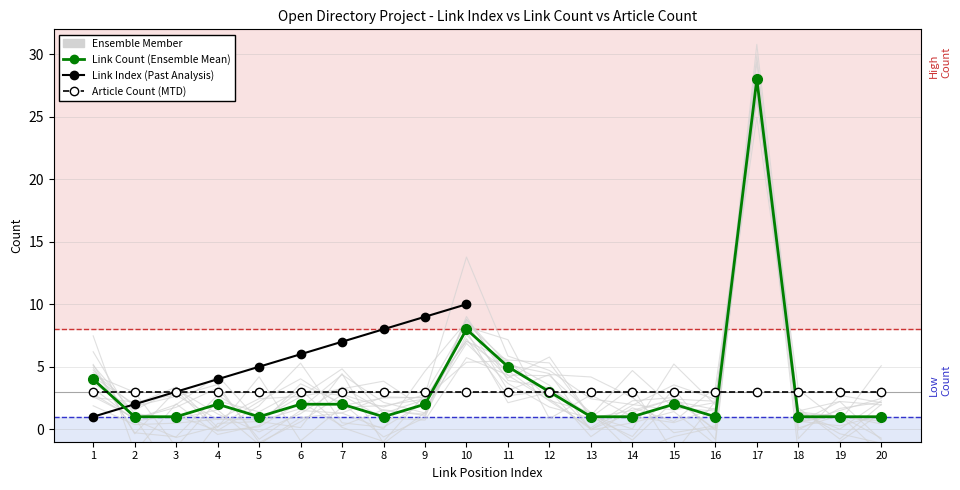

List the labels in order of Article Count value, smallest first.

1, 2, 3, 4, 5, 6, 7, 8, 9, 10, 11, 12, 13, 14, 15, 16, 17, 18, 19, 20